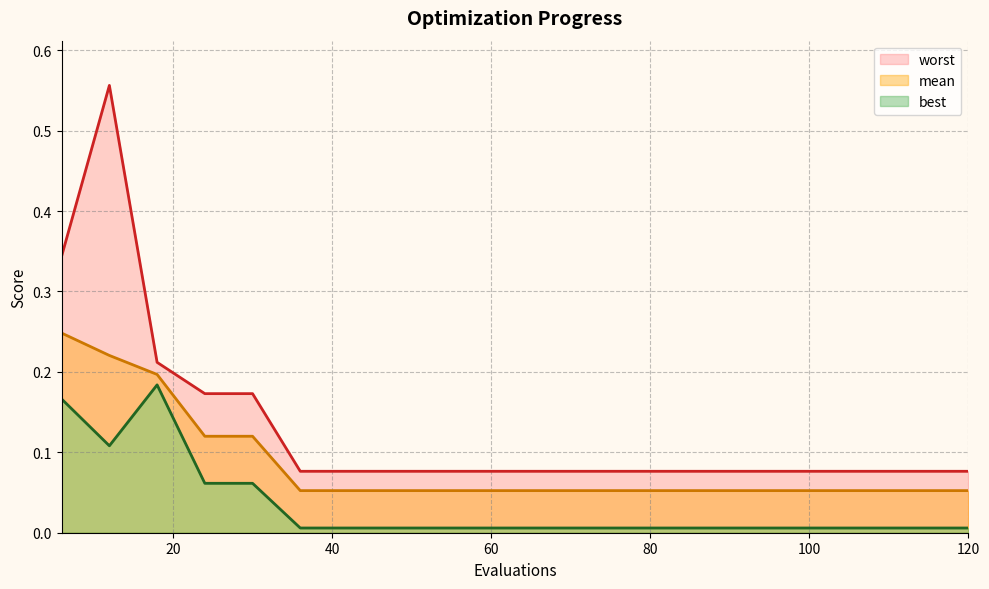

What value does the best series have at 30?

0.1